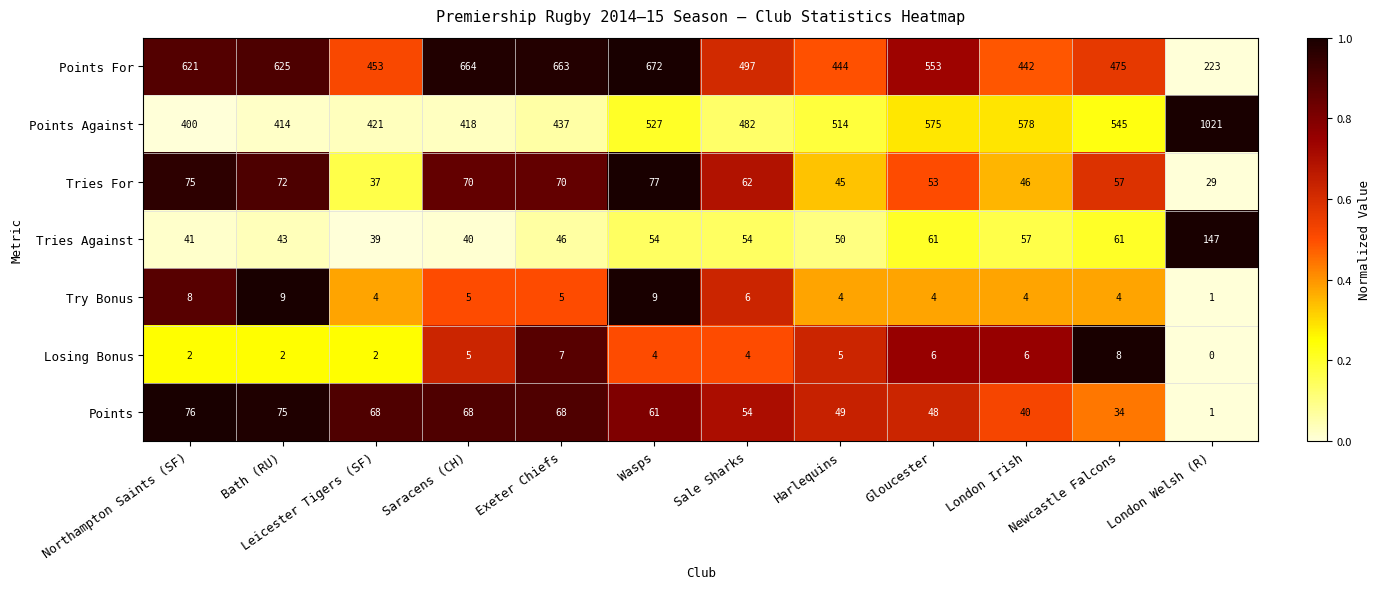

What is the total value across all series at Exeter Chiefs?

1296